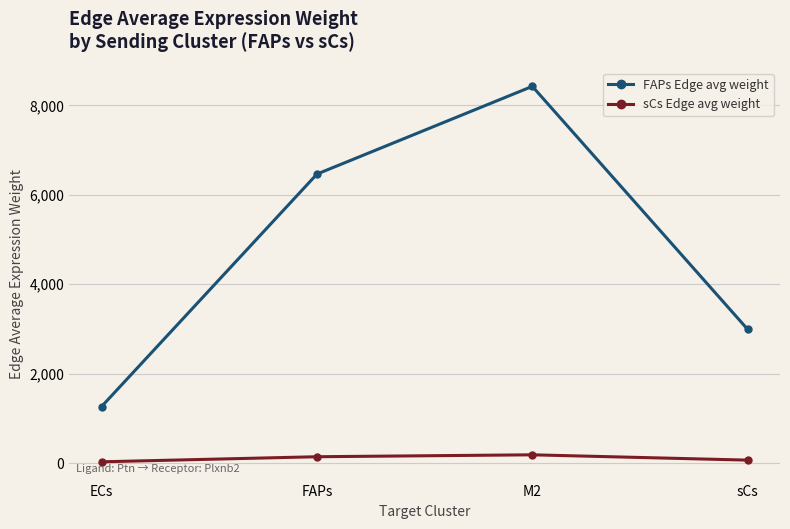

What is the smallest value displayed?

27.7